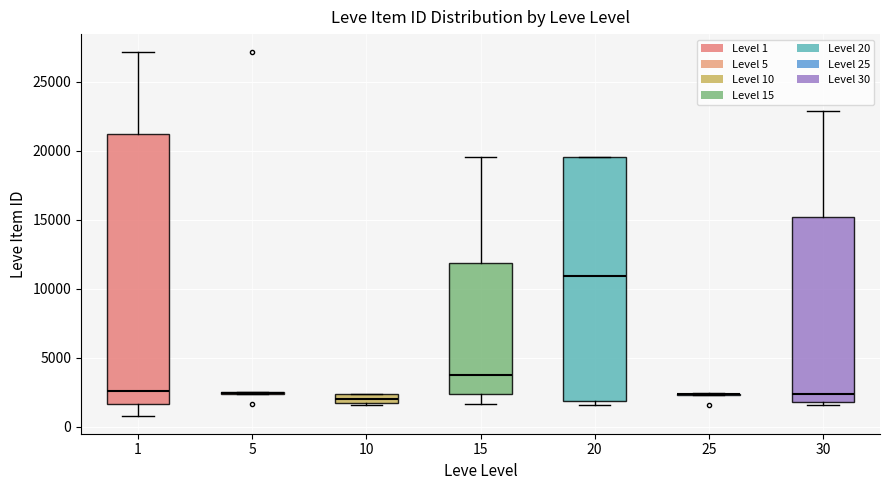

Comparing the boxes themselves (not the whiskers), which one is the tallest?

1